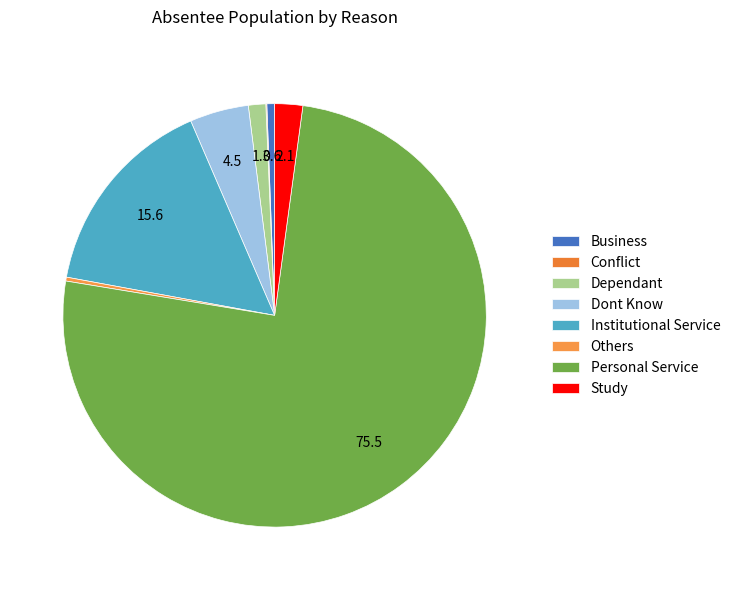

To the nearest percent, what percentage of the pie is Institutional Service?

16%